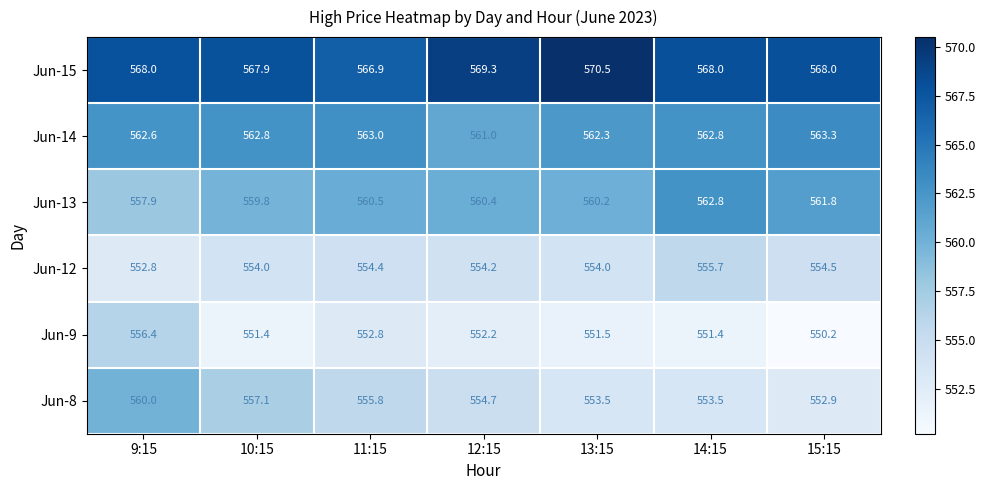

Is the value of Jun-12 at 14:15 greater than the value of Jun-8 at 14:15?

Yes